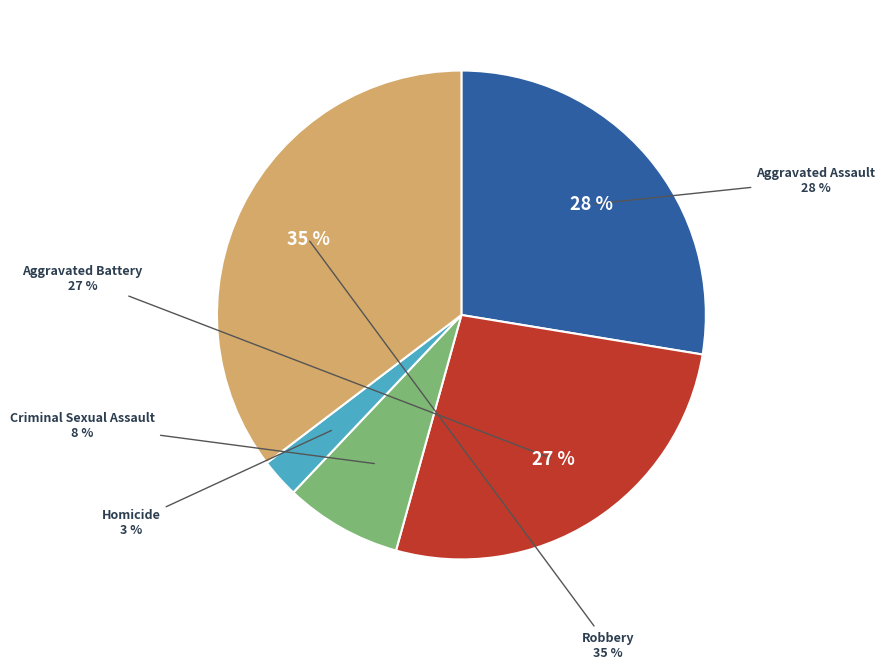

Between Robbery and Homicide, which is larger?

Robbery